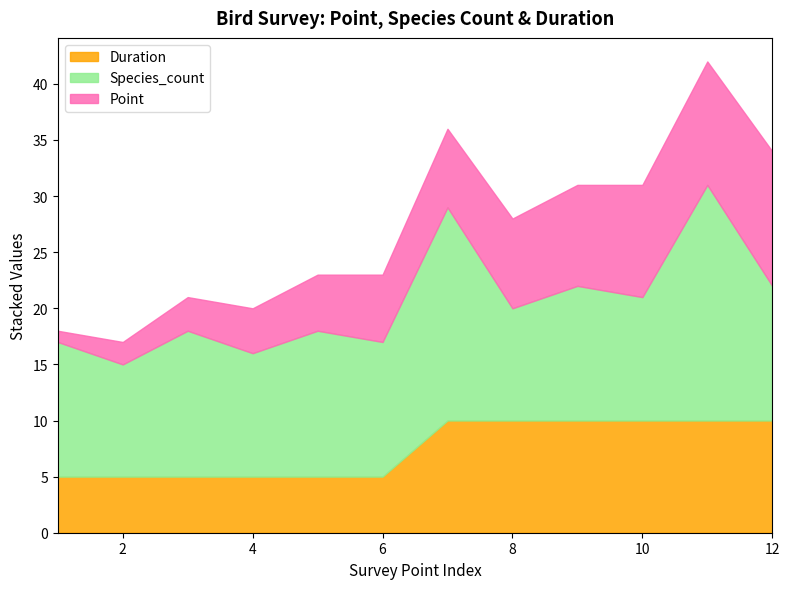

At which category does the chart reach its minimum across all series?

1